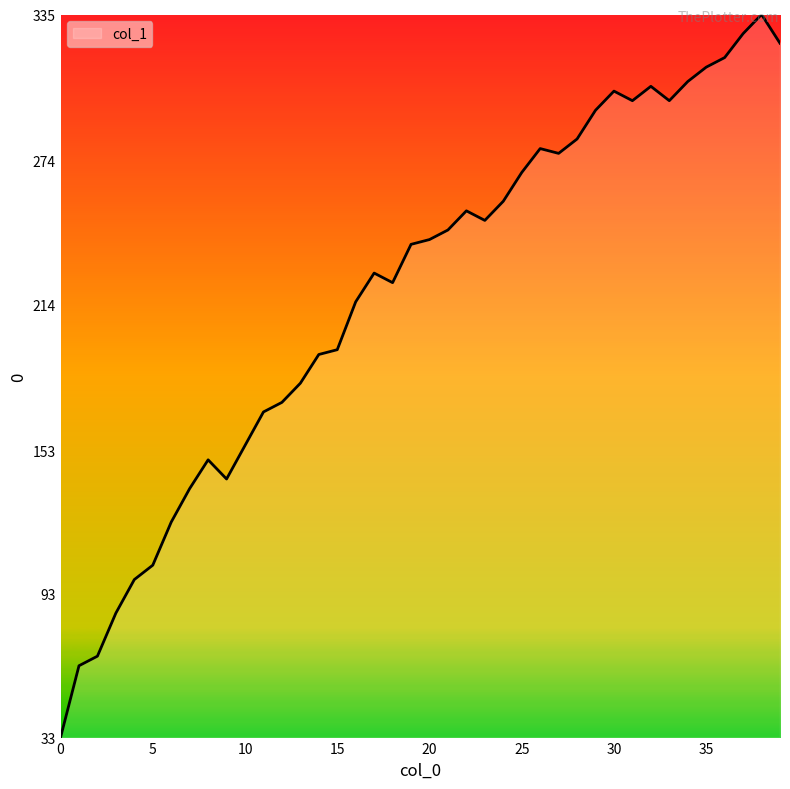

What is the maximum value shown in the chart?

335